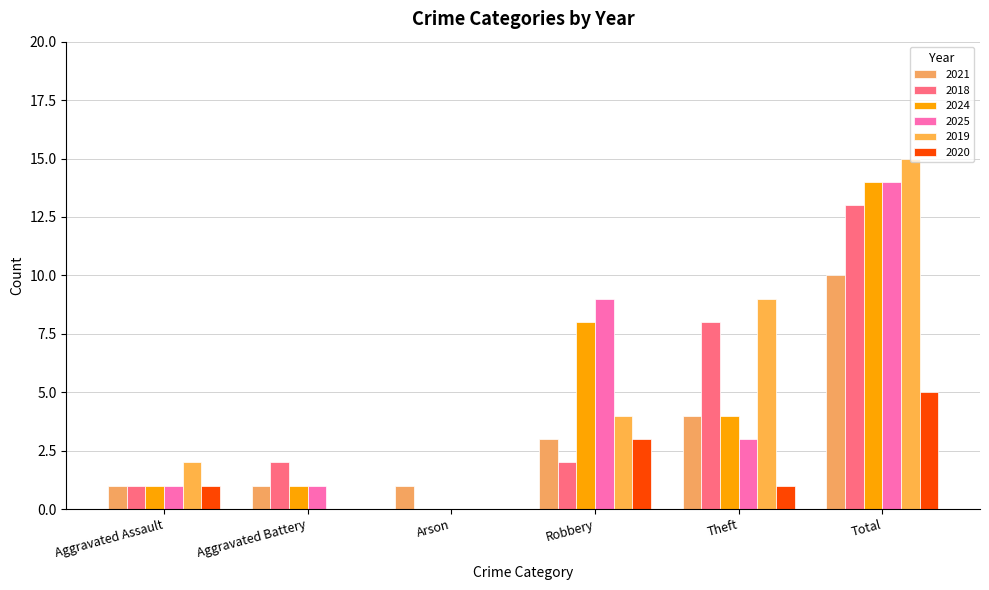

What value does the 2019 series have at Total, to the nearest 10?

20